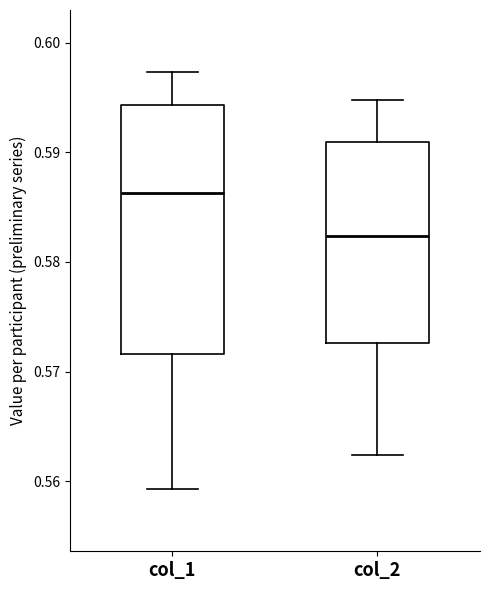

Where is the upper edge of the box for col_1 on the y-axis? The values are not printed on the chart, so give them approximately, as read against the axis.

0.594